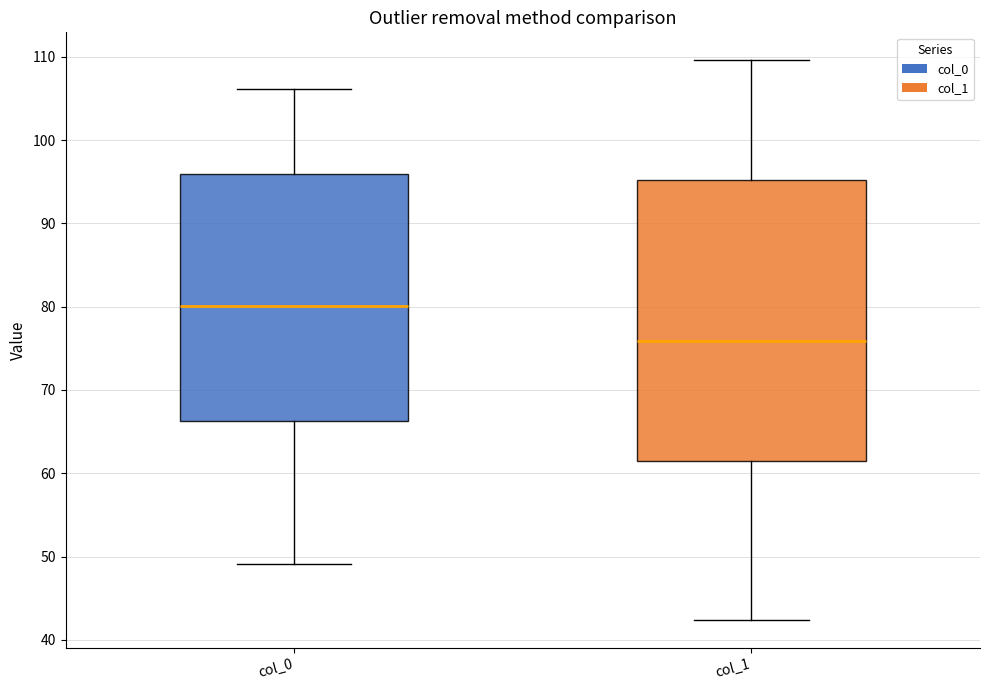

Reading left to right, read every box against the y-axis: the position of its median line, the range the box covers, and the ends of its whiskers. The values are not printed on the chart, so give them approximately, as read against the axis.

col_0: median 80, box 66 to 96, whiskers 49 to 106
col_1: median 76, box 61 to 95, whiskers 42 to 110